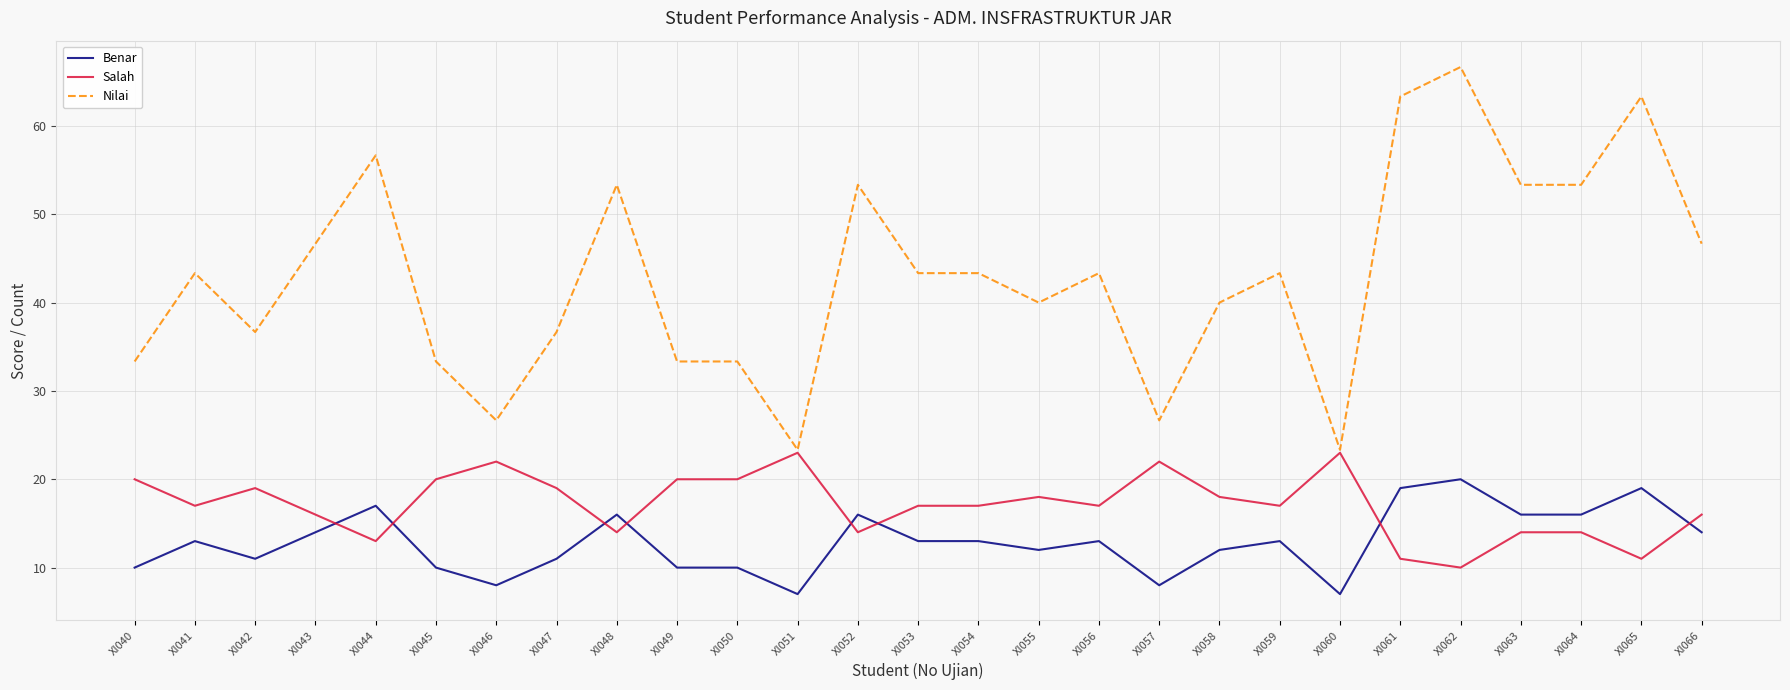

True or false: Nilai has more than 1 interior local peaks.

True